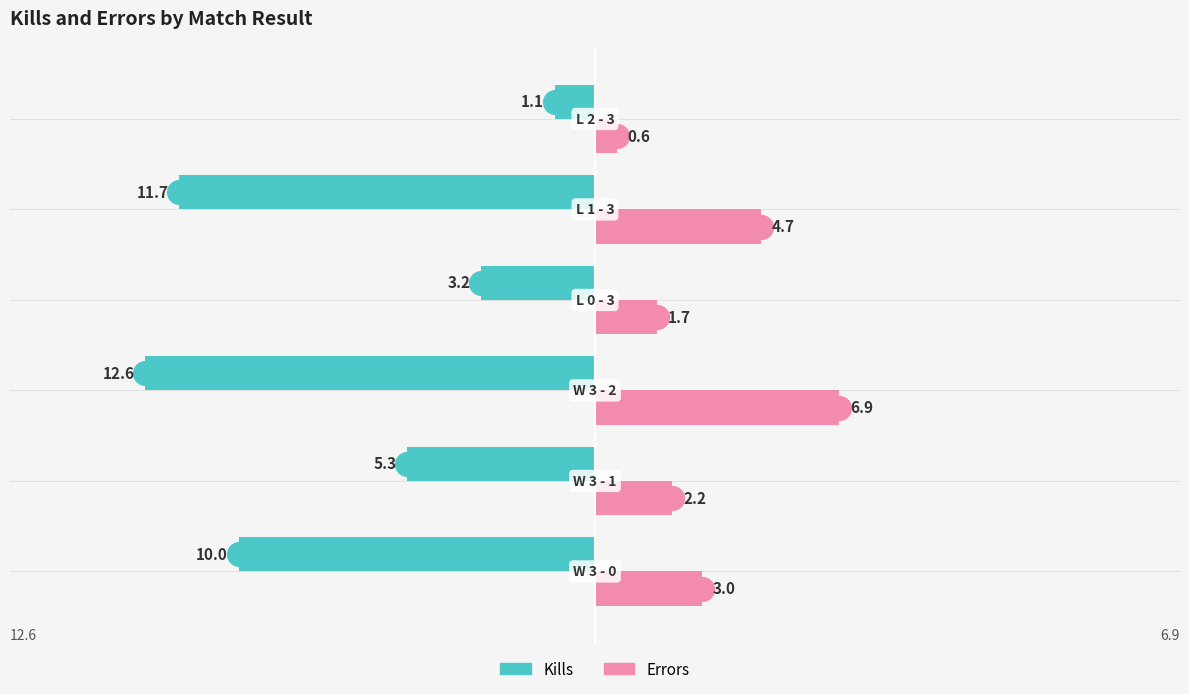

What is the lowest value of the Kills series?

-12.6